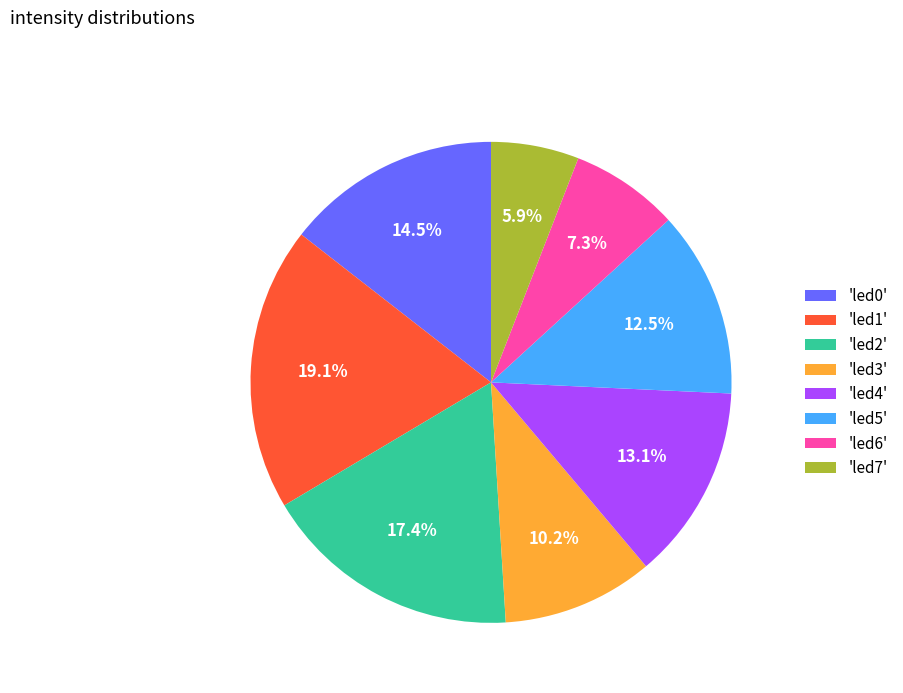

Does 'led4' represent more than half of the total?

No